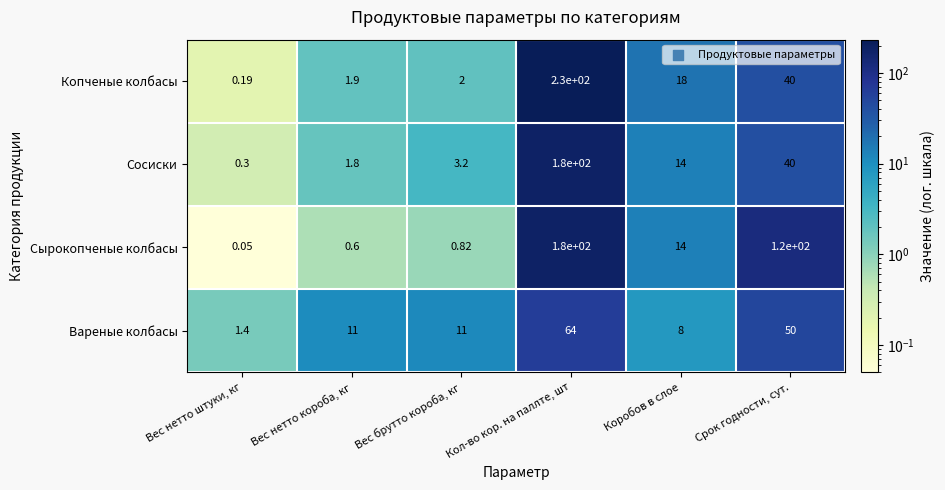

At which label is Сырокопченые колбасы closest to 90?

Срок годности, сут.